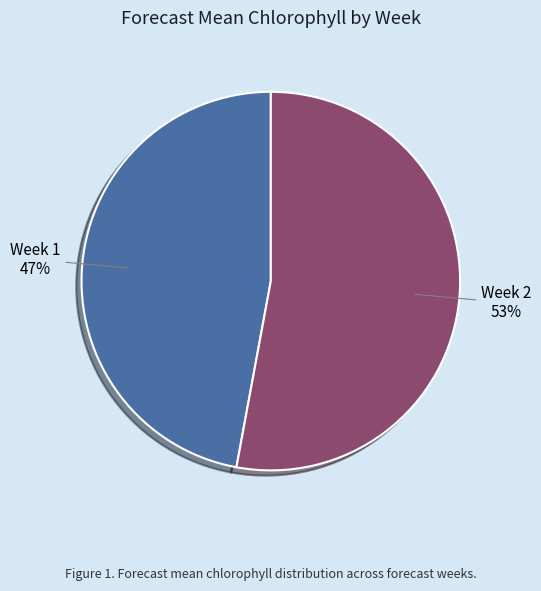

To the nearest percent, what is the difference between the Week 2 and Week 1 slice percentages?

6%